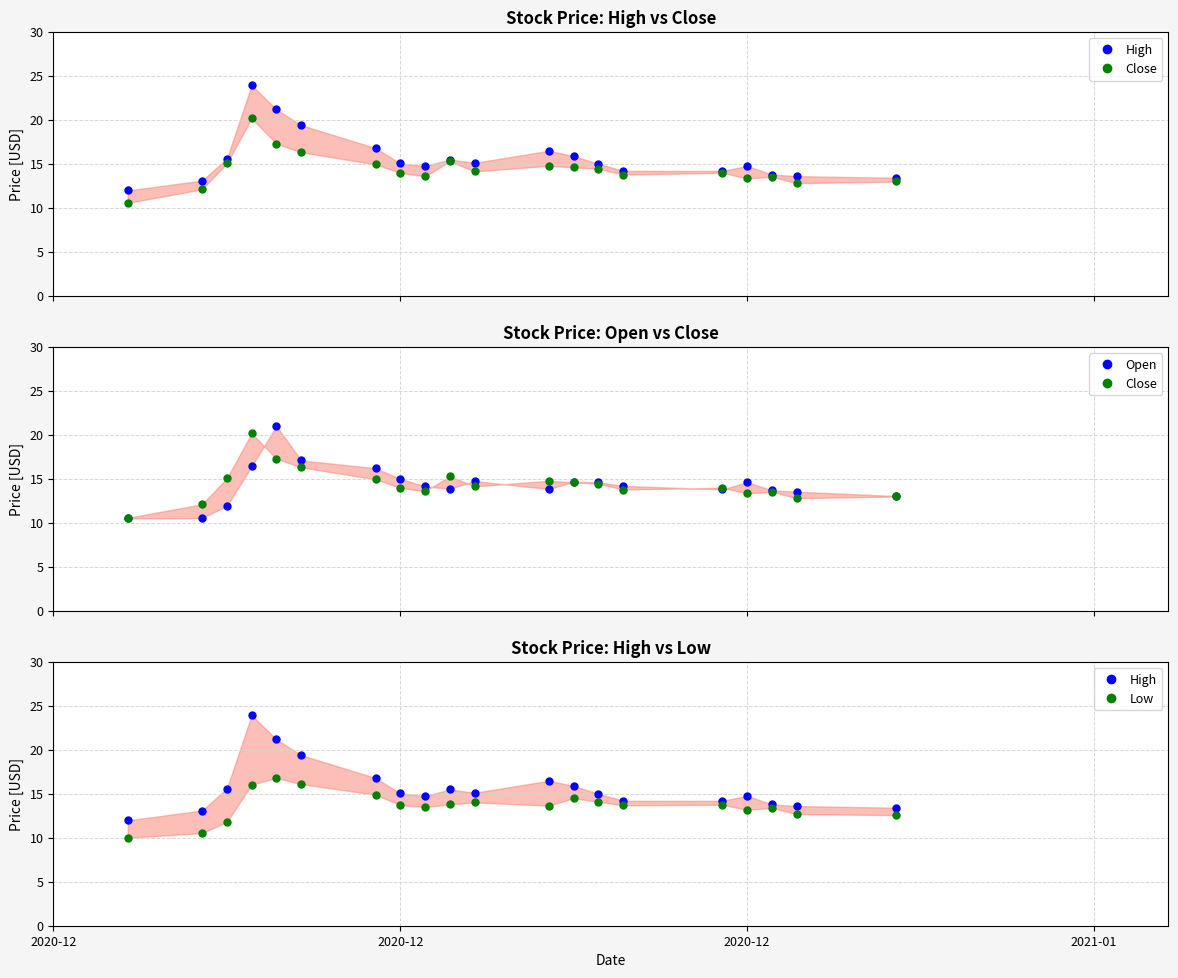

True or false: Low has more than 0 interior local peaks.

True